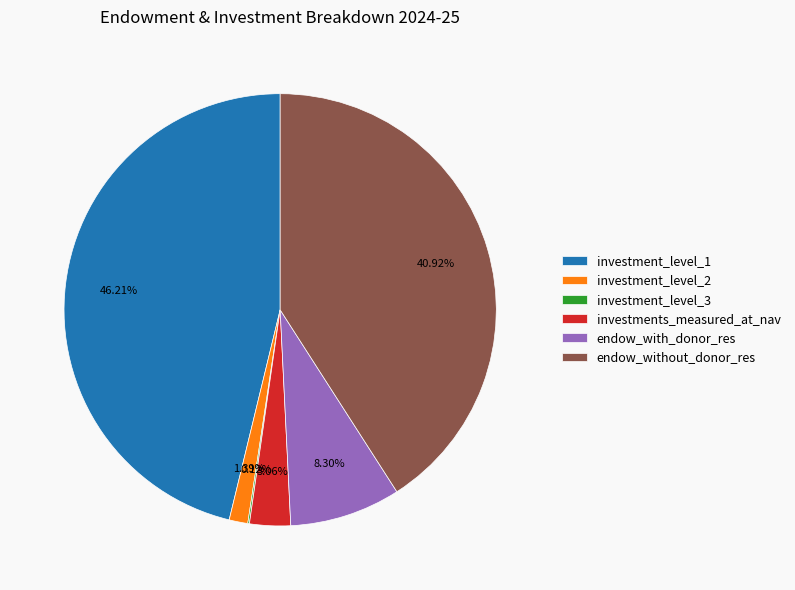

To the nearest percent, what portion does investments_measured_at_nav represent?

3%